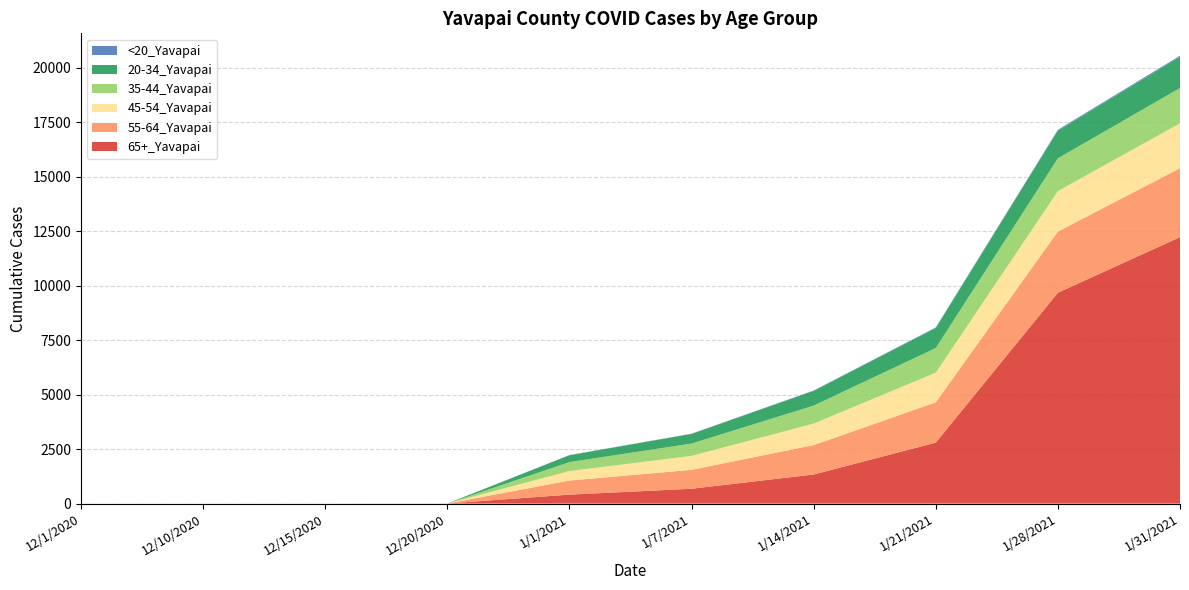

Reading left to right, extract all data points from this chart.

65+_Yavapai: 12/1/2020=1	12/10/2020=1	12/15/2020=2	12/20/2020=4	1/1/2021=411	1/7/2021=681	1/14/2021=1335	1/21/2021=2796	1/28/2021=9672	1/31/2021=12222
55-64_Yavapai: 12/1/2020=0	12/10/2020=0	12/15/2020=0	12/20/2020=0	1/1/2021=646	1/7/2021=868	1/14/2021=1348	1/21/2021=1850	1/28/2021=2806	1/31/2021=3162
45-54_Yavapai: 12/1/2020=0	12/10/2020=0	12/15/2020=0	12/20/2020=0	1/1/2021=435	1/7/2021=640	1/14/2021=987	1/21/2021=1357	1/28/2021=1855	1/31/2021=2057
35-44_Yavapai: 12/1/2020=0	12/10/2020=0	12/15/2020=0	12/20/2020=0	1/1/2021=412	1/7/2021=565	1/14/2021=825	1/21/2021=1133	1/28/2021=1505	1/31/2021=1619
20-34_Yavapai: 12/1/2020=1	12/10/2020=1	12/15/2020=1	12/20/2020=1	1/1/2021=314	1/7/2021=442	1/14/2021=676	1/21/2021=920	1/28/2021=1269	1/31/2021=1434
<20_Yavapai: 12/1/2020=0	12/10/2020=0	12/15/2020=0	12/20/2020=0	1/1/2021=8	1/7/2021=10	1/14/2021=16	1/21/2021=23	1/28/2021=39	1/31/2021=48